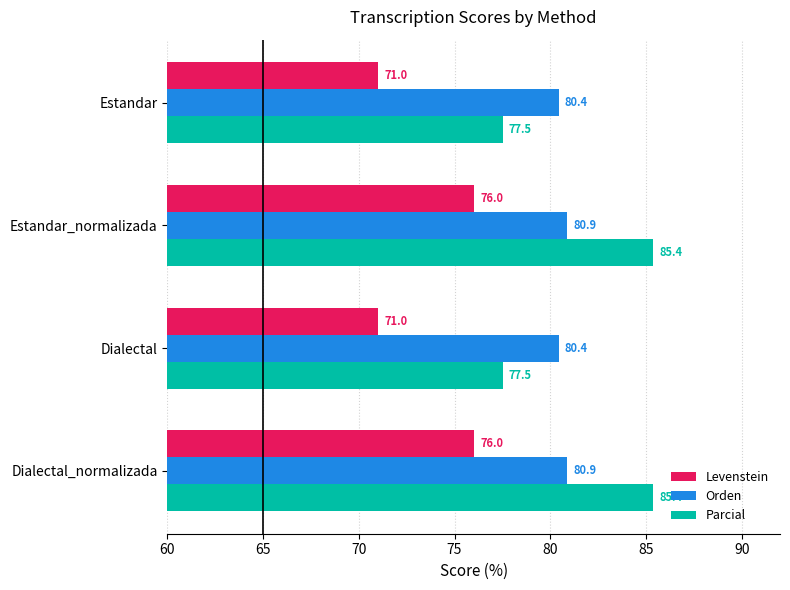

Rank the series at Dialectal_normalizada from lowest to highest value.

Levenstein, Orden, Parcial